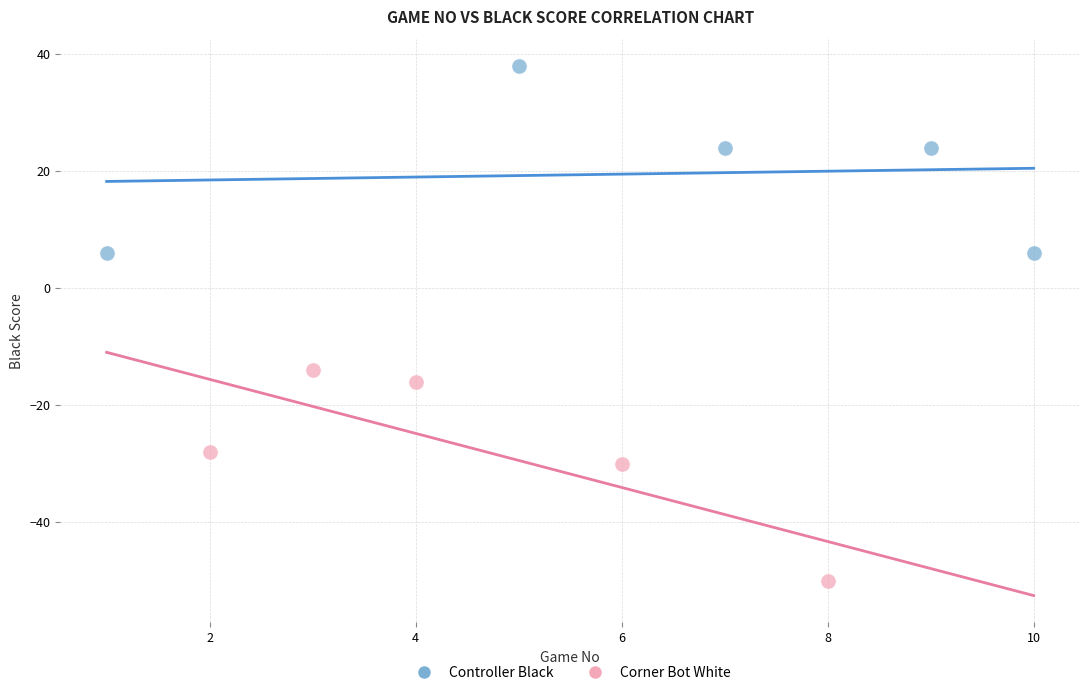

Which series reaches the minimum Y coordinate?

Corner Bot White